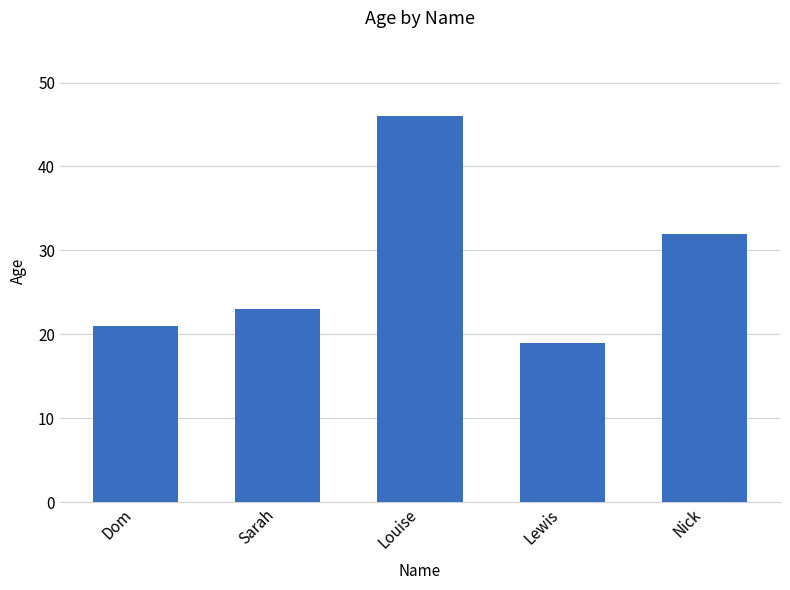

List the labels in order of value, largest first.

Louise, Nick, Sarah, Dom, Lewis